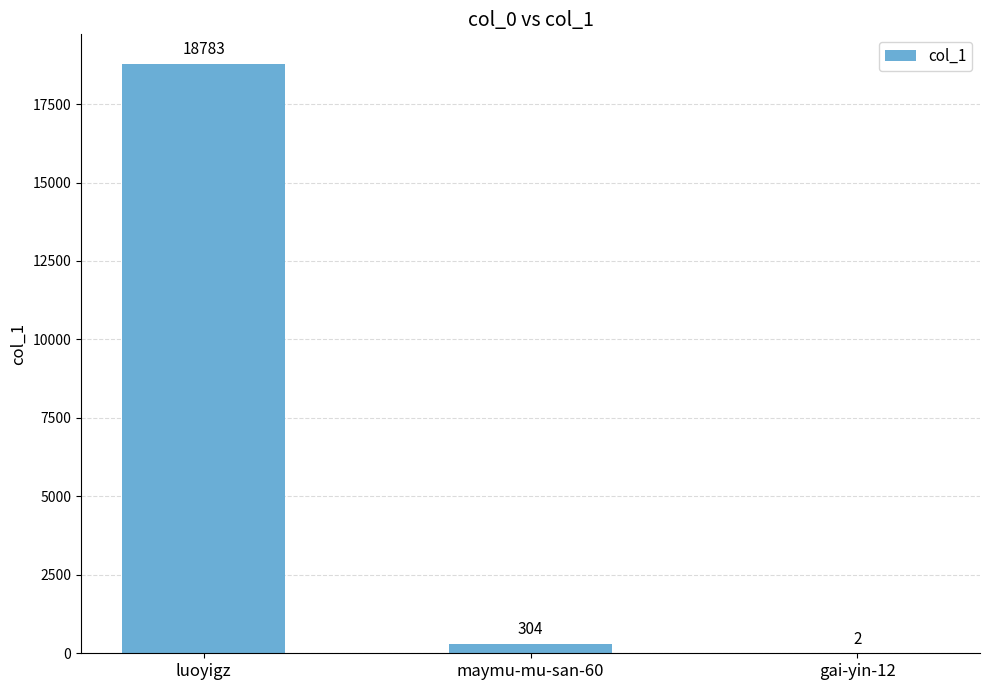

At which label does the data first exceed 304?

luoyigz